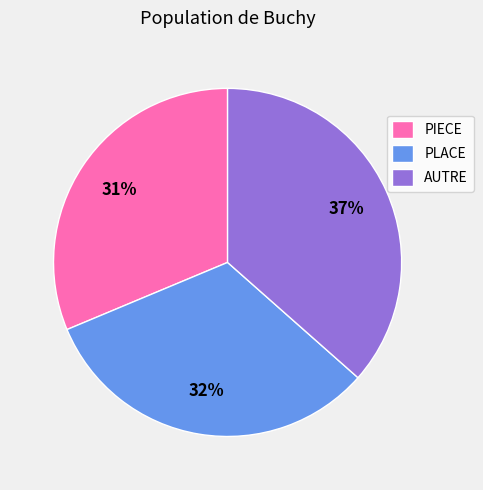

What percentage is the PIECE slice, to the nearest percent?

31%